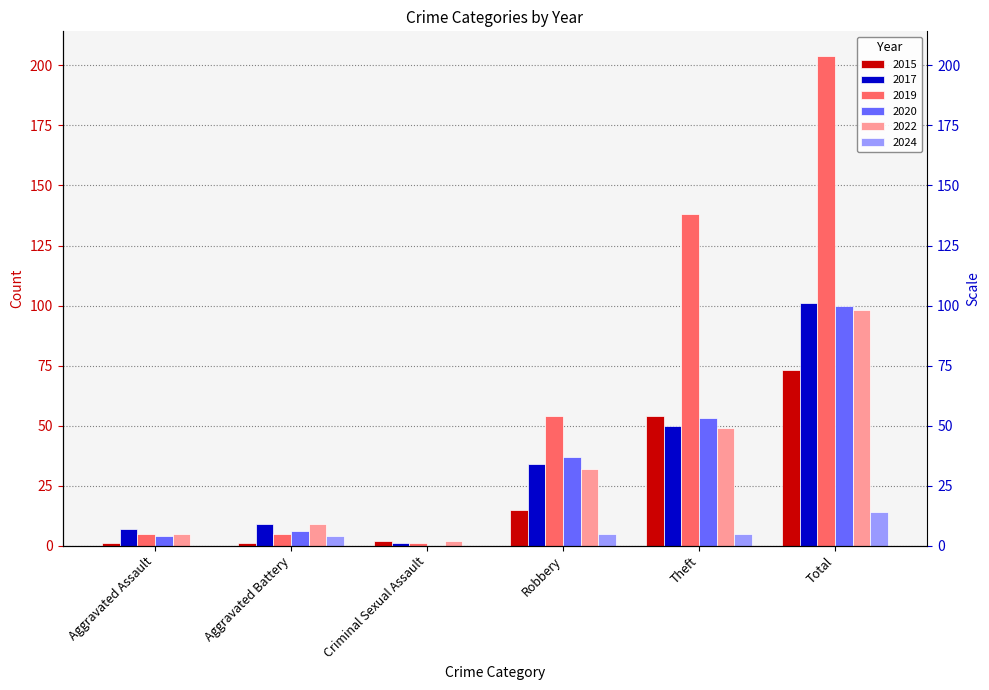

How many bars are there in each group?

6